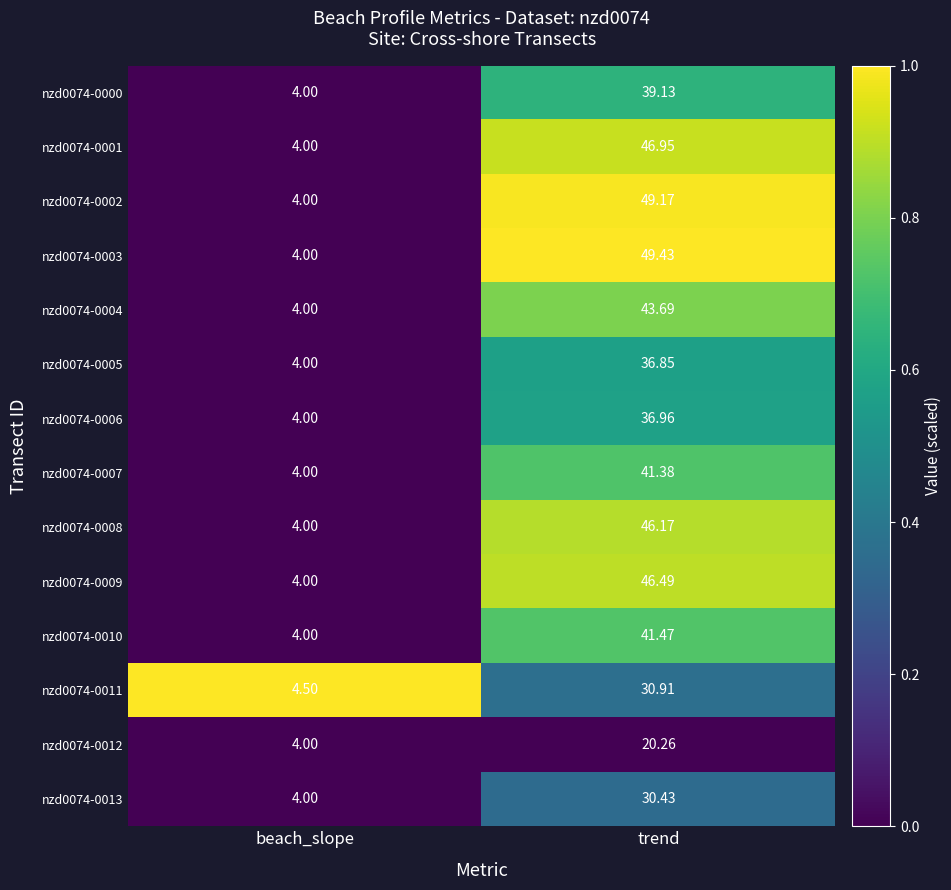

At which label does nzd0074-0011 reach its peak?

trend